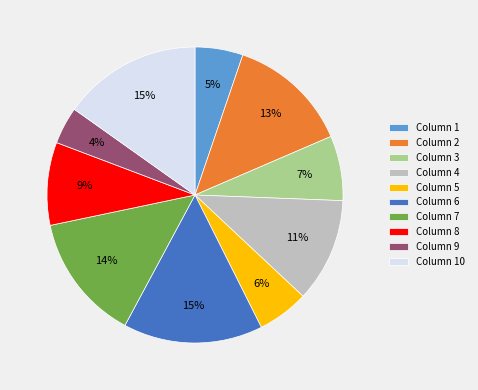

The Column 7 slice represents 14% of the pie. True or false?

True